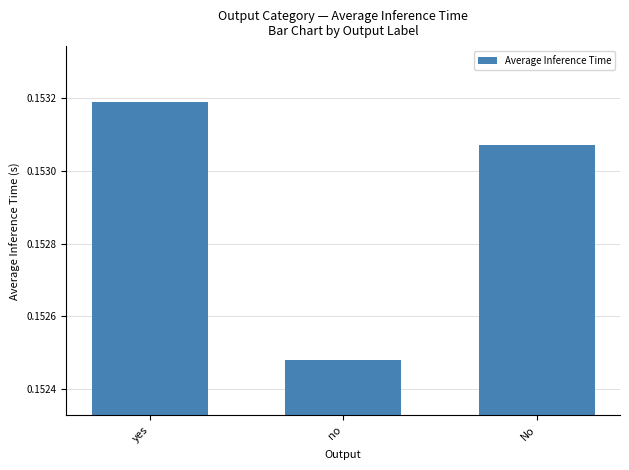

At which category does the chart reach its minimum across all series?

no